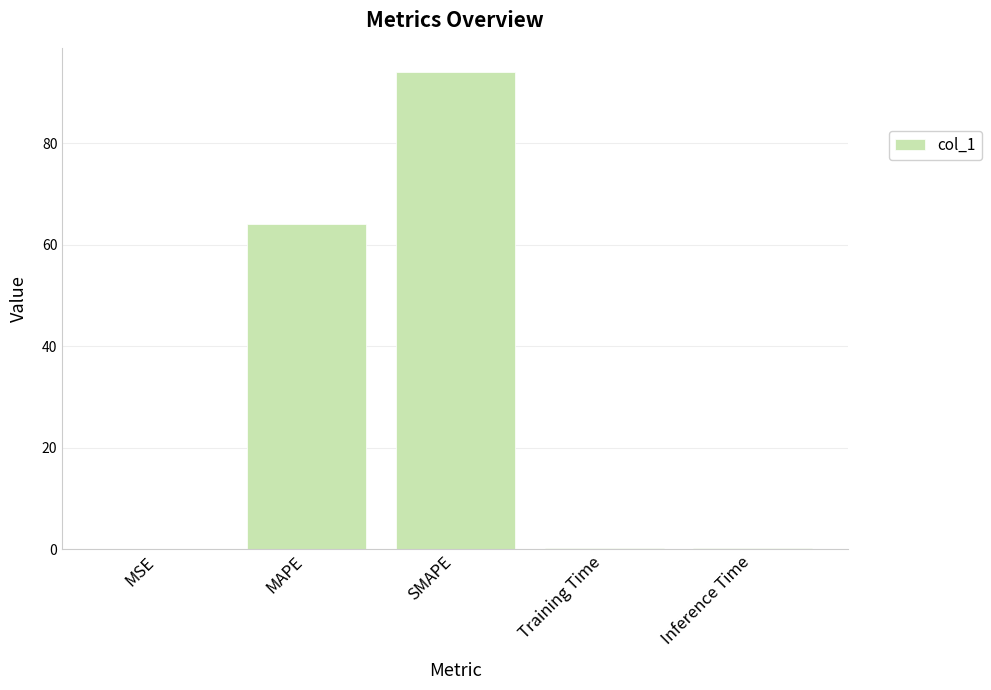

What is the change in value from MAPE to SMAPE?

+30.1